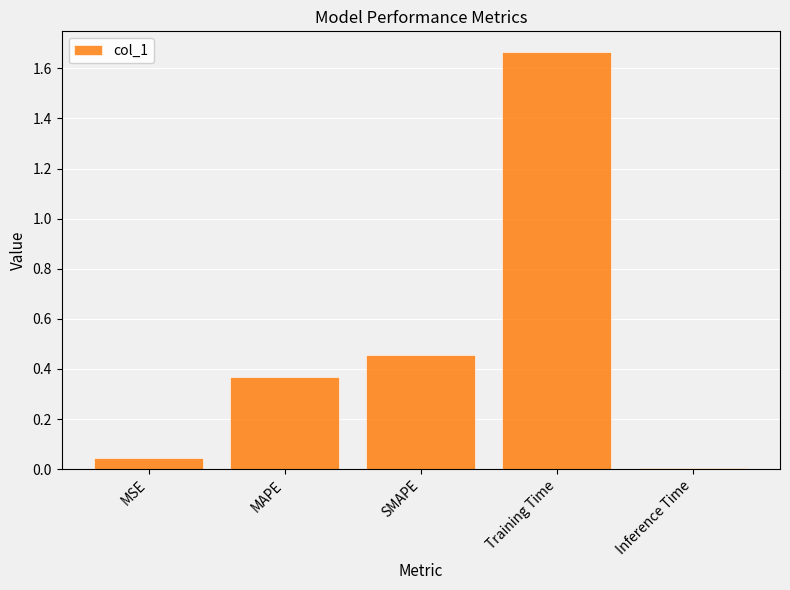

What is the change in value from MSE to MAPE?

+0.3